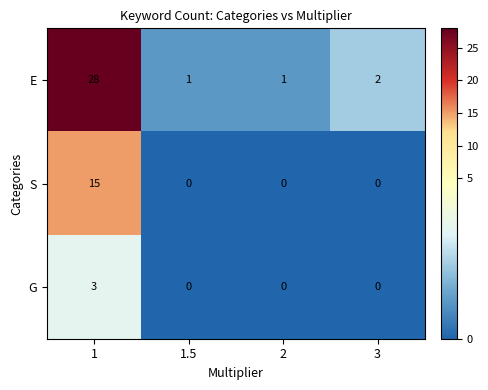

Which series has the largest range (max minus min)?

E